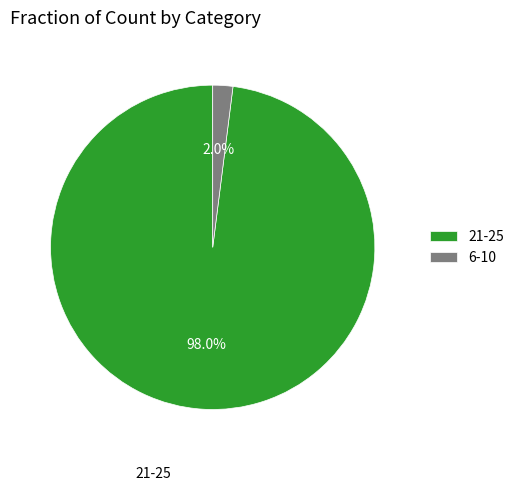

Approximately how many times larger is the value at 21-25 compared to 6-10?

49.0